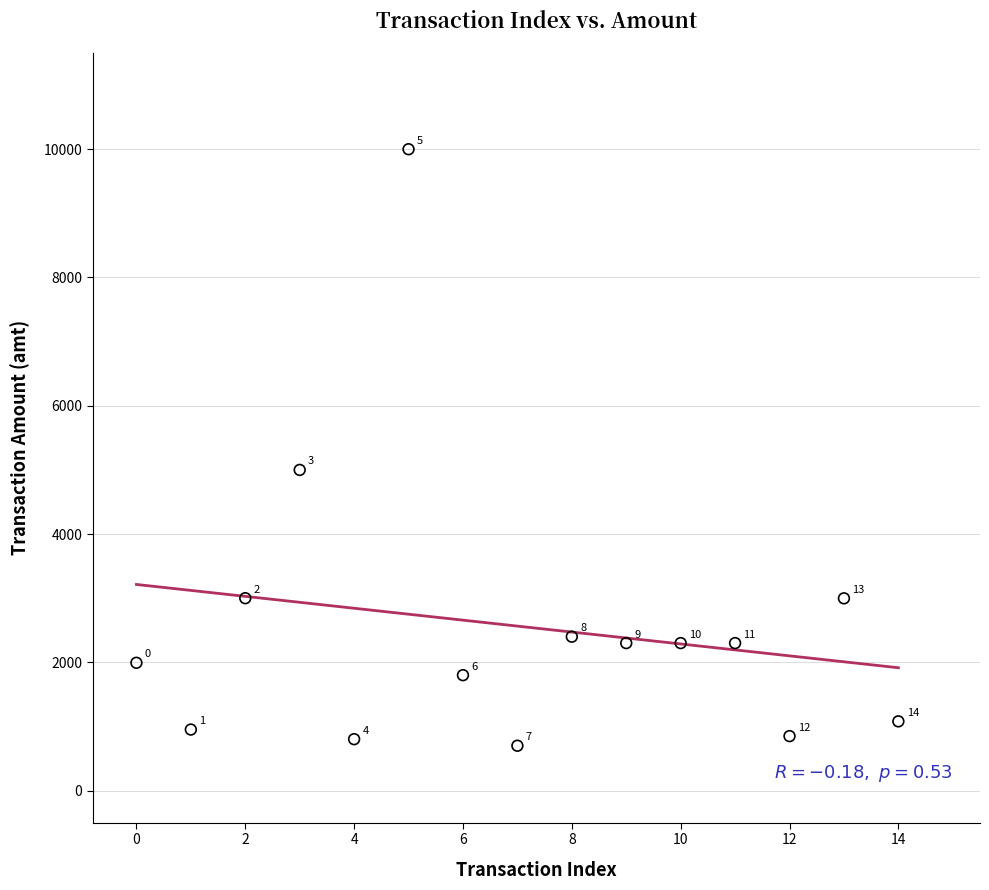

What is the range of Y values (max minus min)?

9300